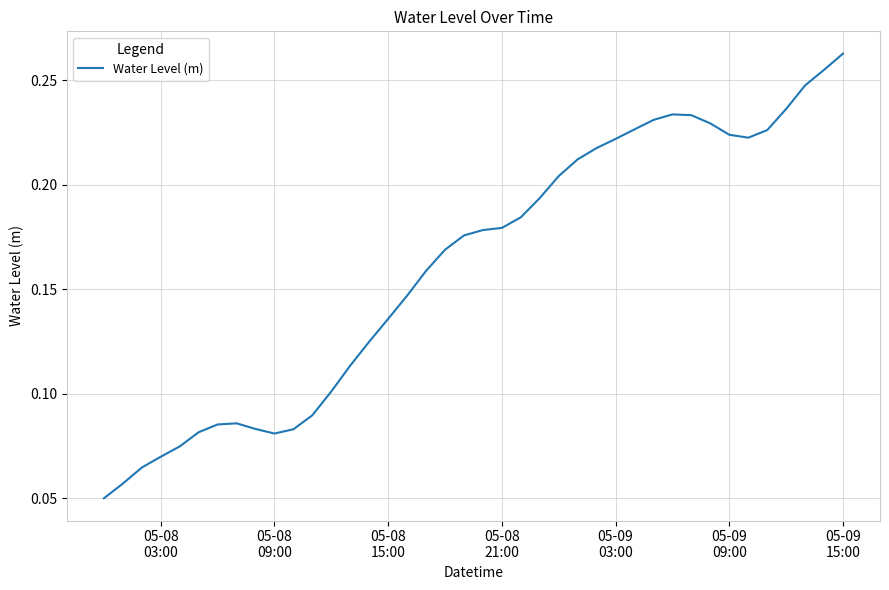

What is the average value?

0.2